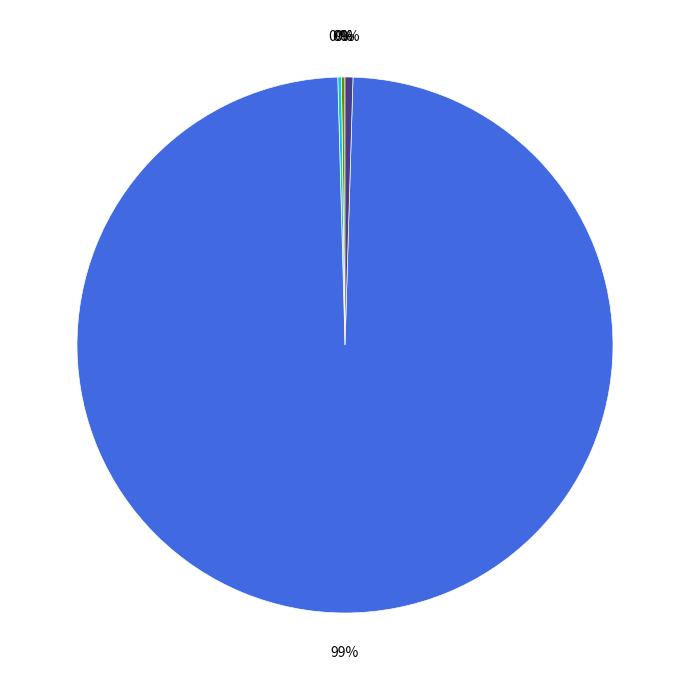

Is there any slice that represents more than half of the pie?

Yes